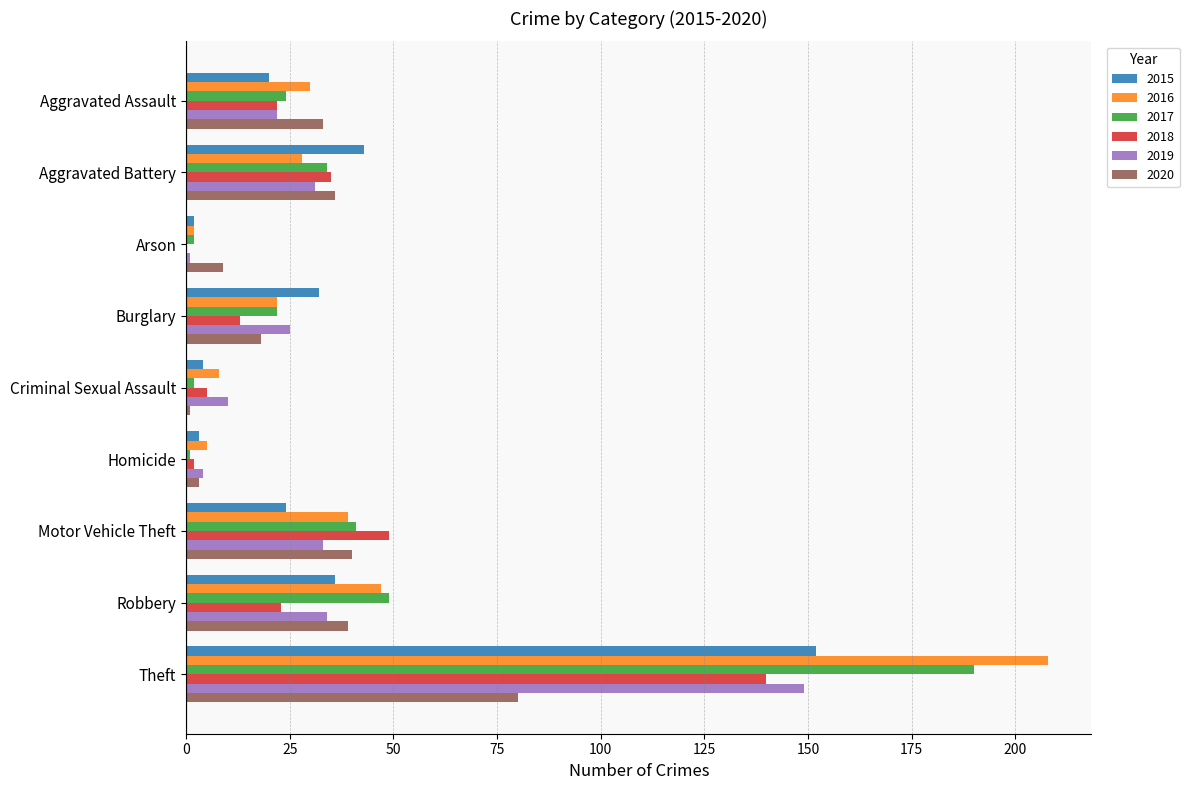

Where is 2018 nearest to the value 70?

Motor Vehicle Theft